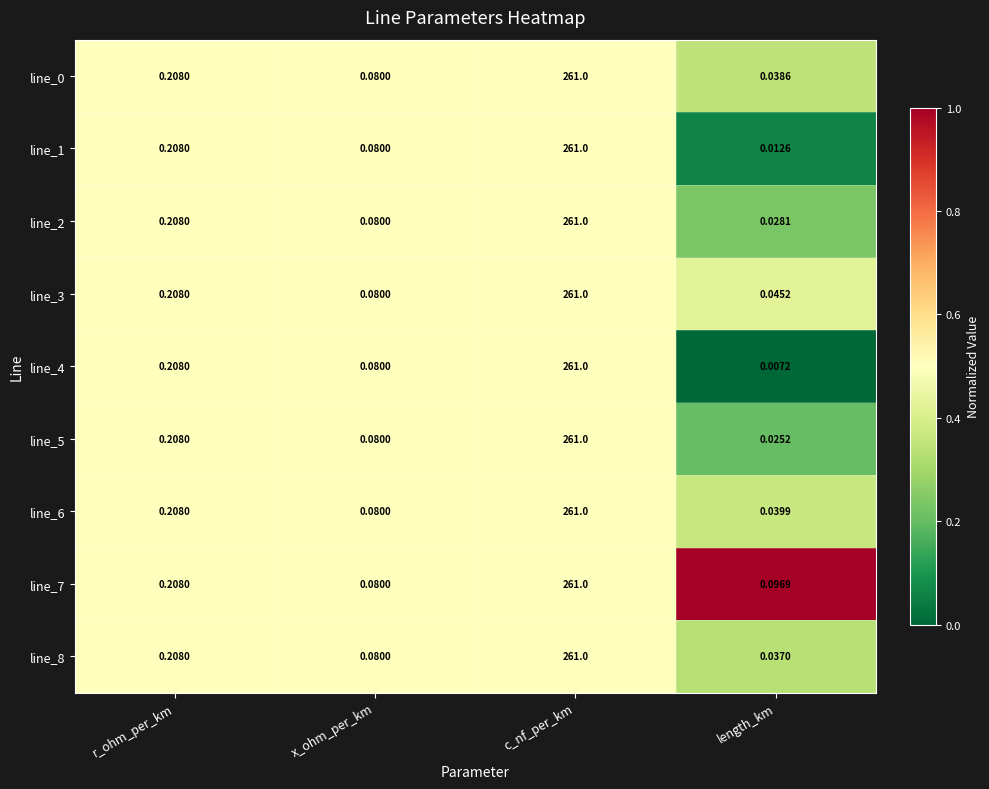

At which category is the sum across all series the highest?

c_nf_per_km